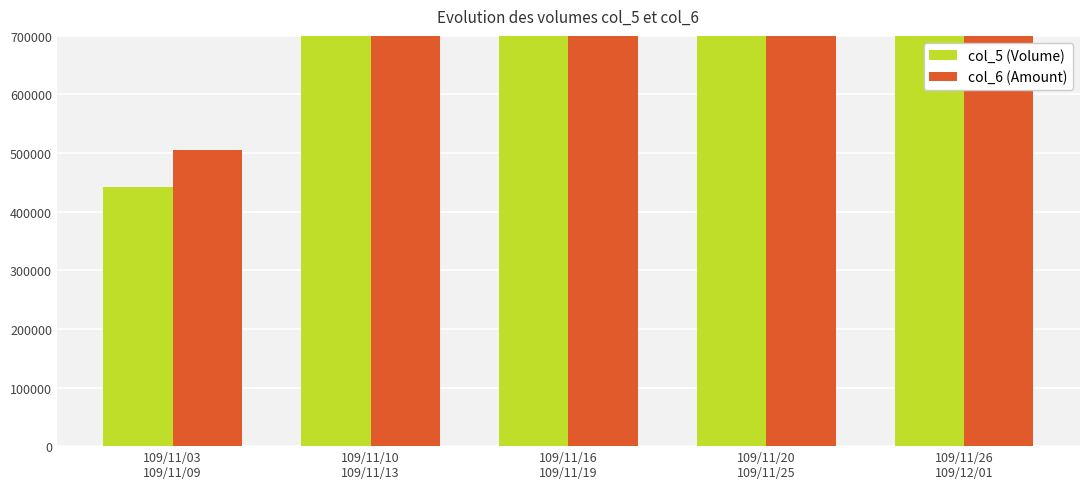

Reading left to right, transcribe all the data shown in this chart.

col_5: 443000	958000	1081000	797000	786000
col_6: 505480	1143860	1301180	1006200	1051580